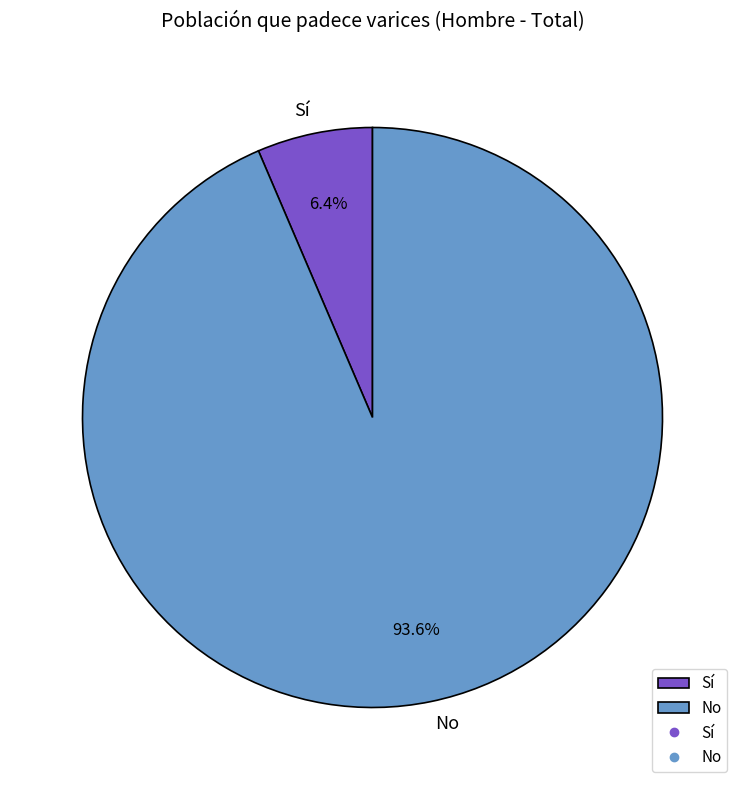

Which category accounts for the majority?

No